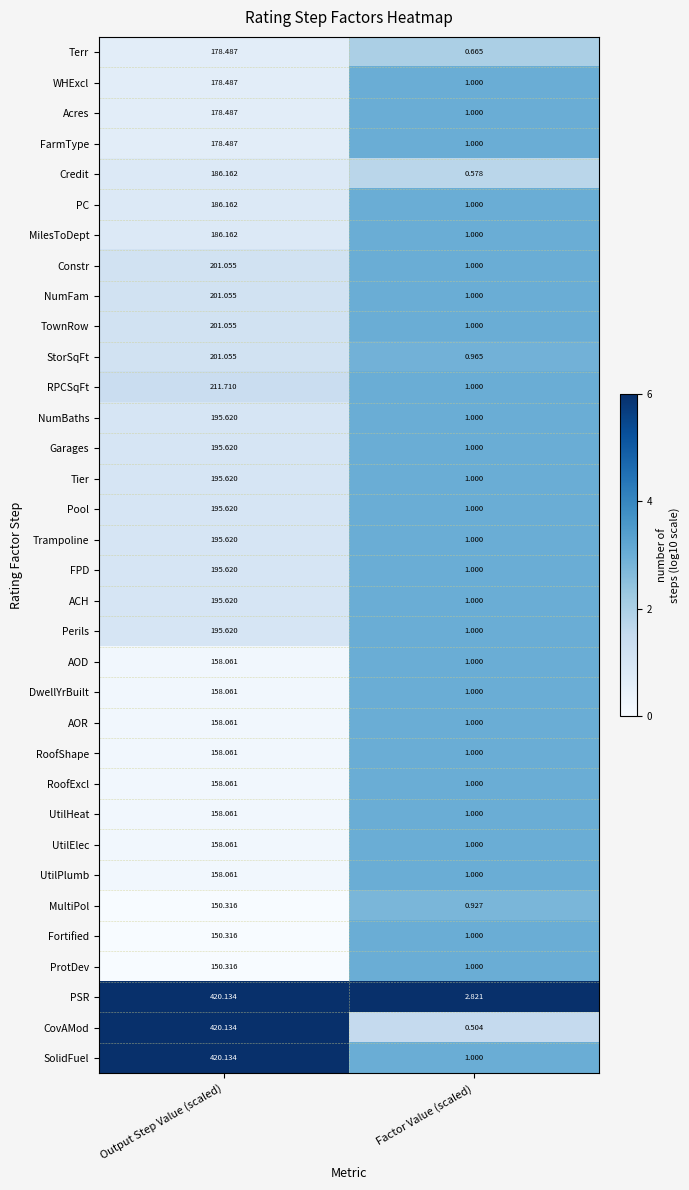

Between Output Step Value (scaled) and Factor Value (scaled), which series saw the biggest shift?

CovAMod